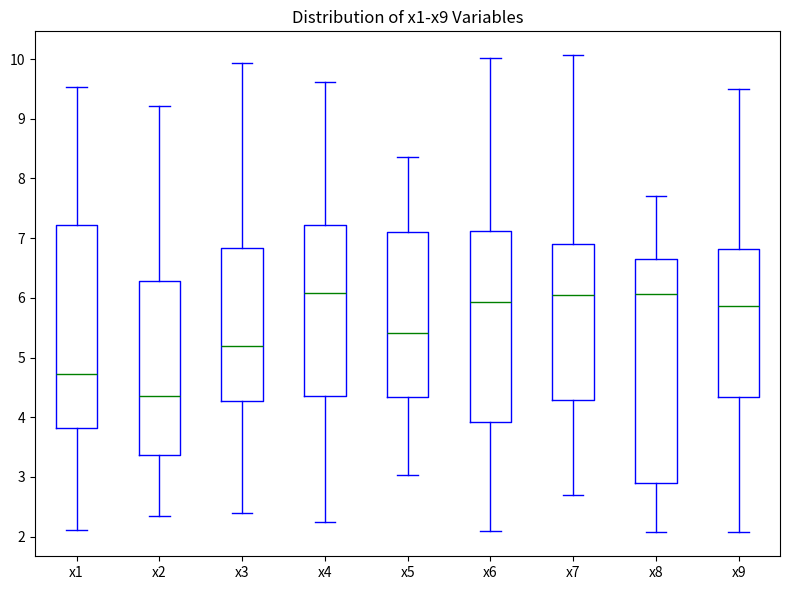

Where is the lower edge of the box for x5 on the y-axis? The values are not printed on the chart, so give them approximately, as read against the axis.

4.3